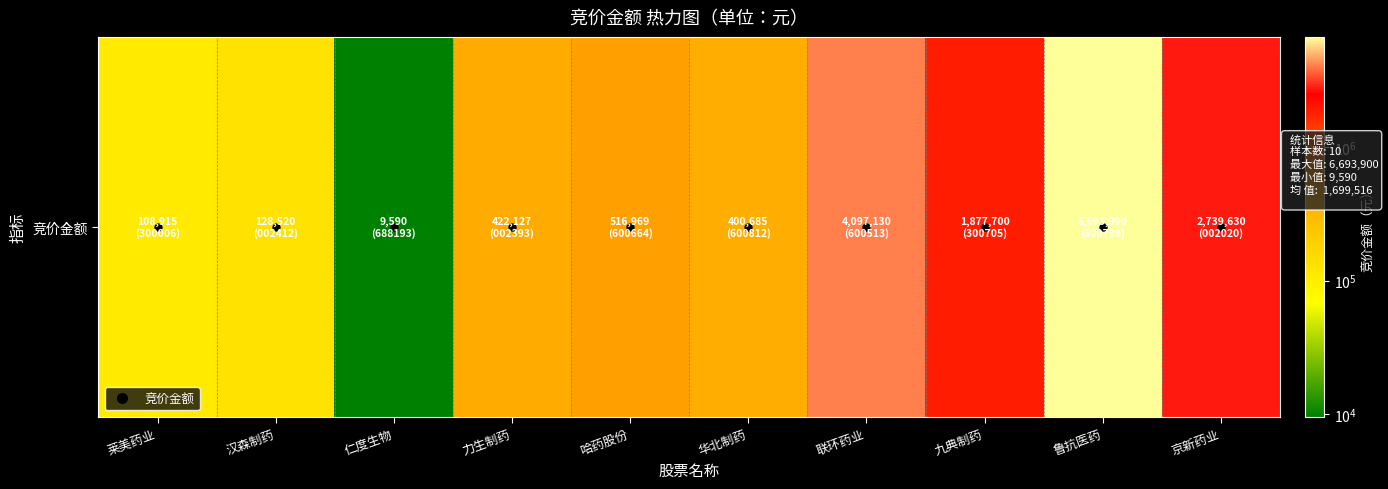

Approximately how many times larger is the value at 京新药业 compared to 汉森制药?

21.3